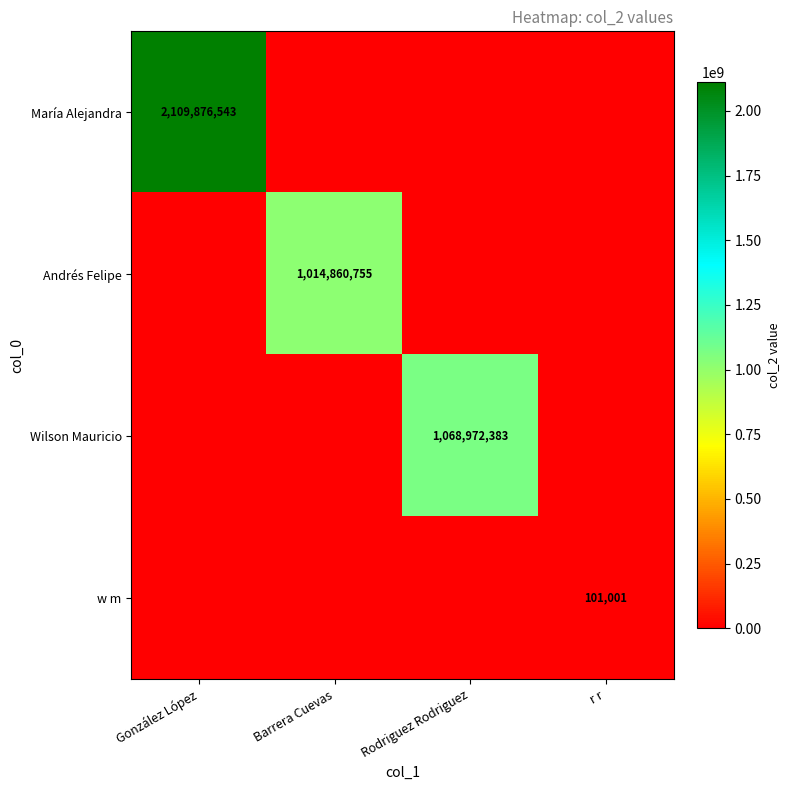

What is the difference between the highest and lowest values at Barrera Cuevas?

1014860755